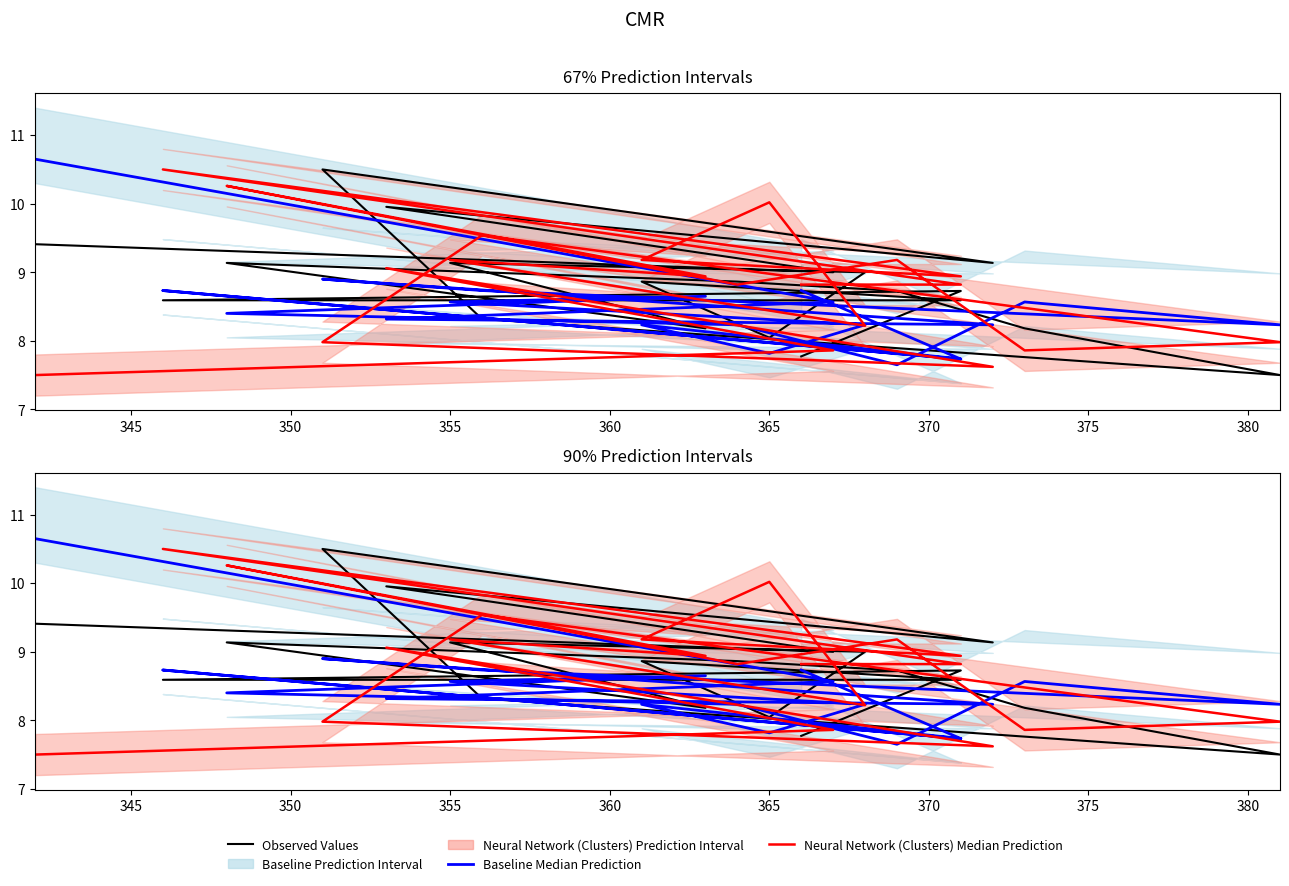

In Neural Network (Clusters) Median Prediction, how many points are higher than both neighbors (excluding endpoints)?

7